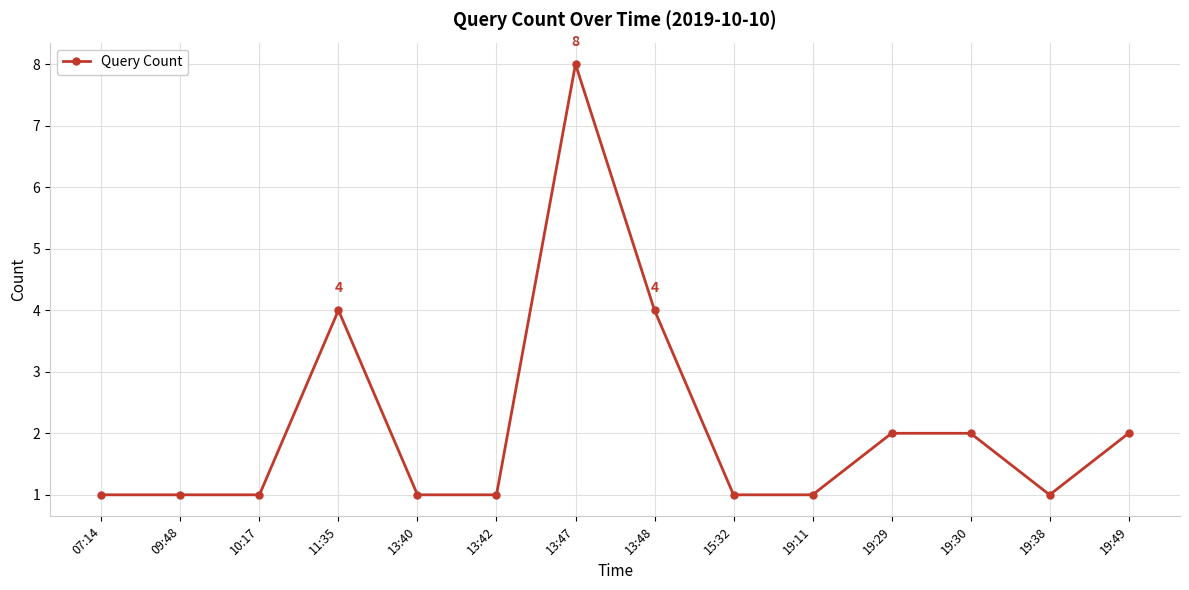

Reading right to left, transcribe all the data shown in this chart.

2	1	2	2	1	1	4	8	1	1	4	1	1	1